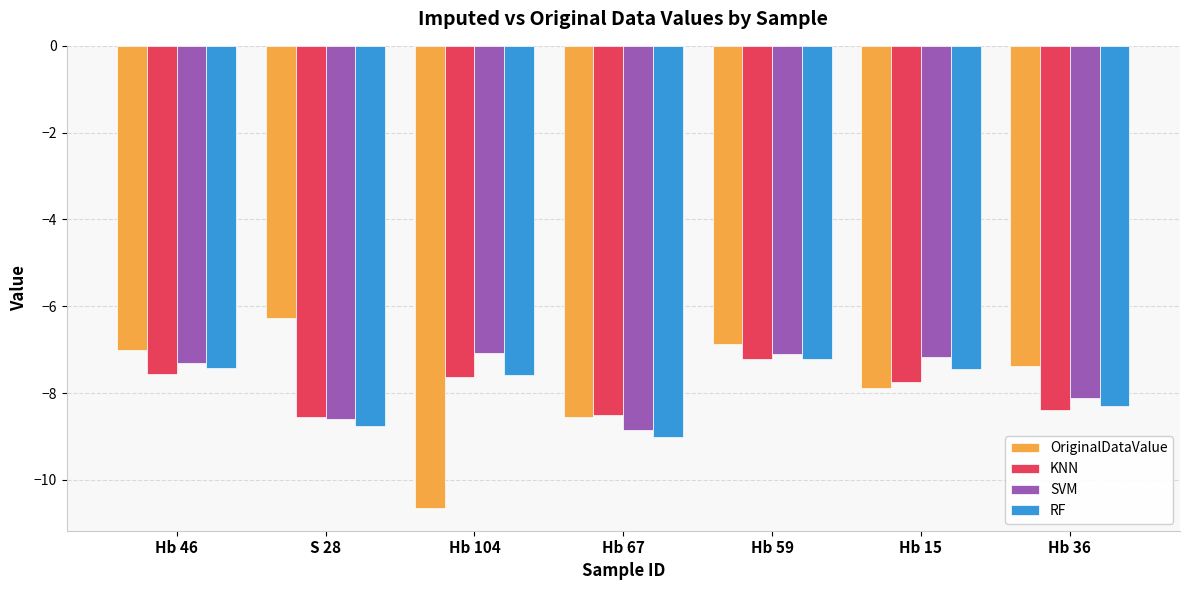

The OriginalDataValue series shows -7.0 at Hb 46. True or false?

True